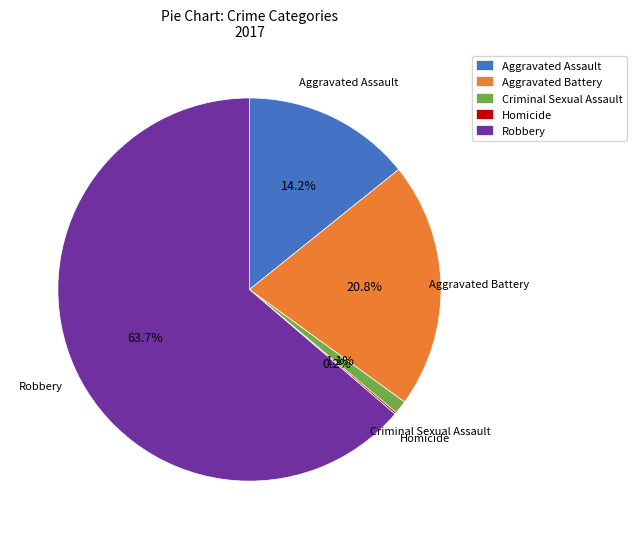

Which has a higher value, Robbery or Criminal Sexual Assault?

Robbery